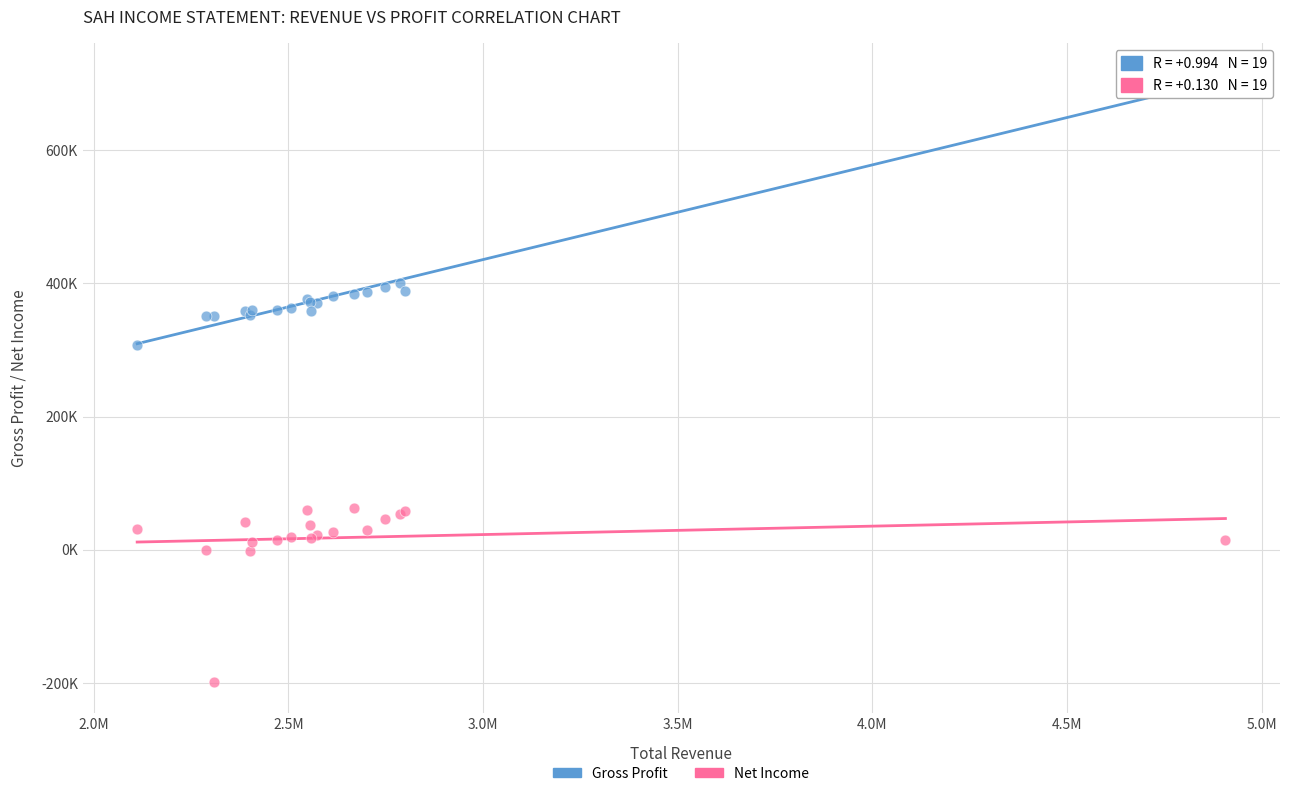

Which series reaches the minimum Y coordinate?

Net Income